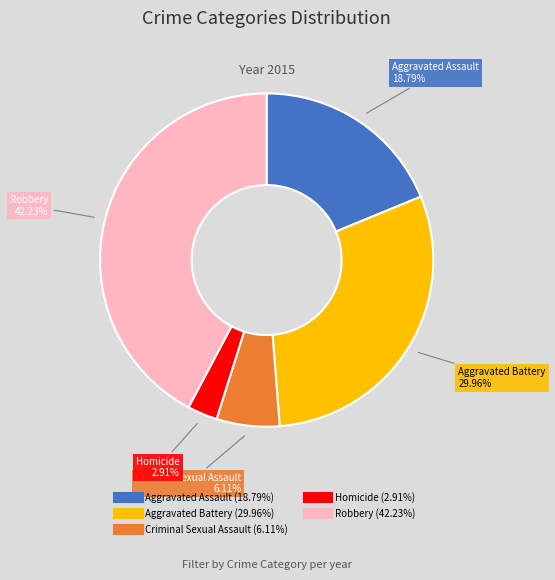

Rank the categories by value from highest to lowest.

Robbery, Aggravated Battery, Aggravated Assault, Criminal Sexual Assault, Homicide